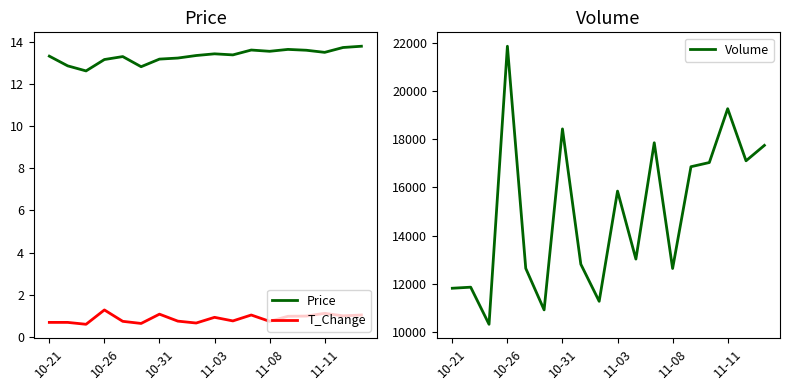

What is the highest value of the Price series?

13.8